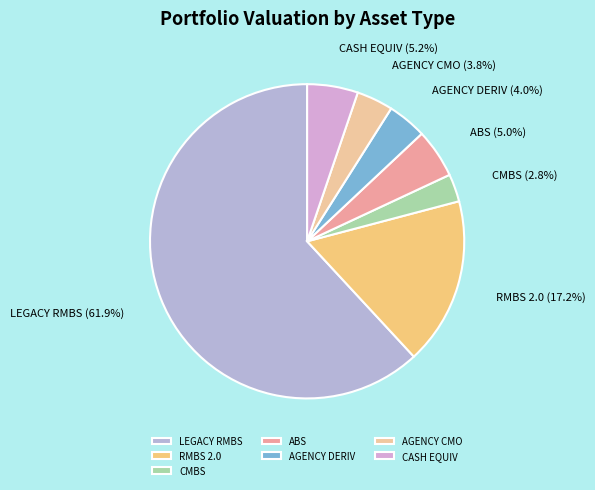

To the nearest percent, what is the combined percentage of AGENCY DERIV and LEGACY RMBS?

66%